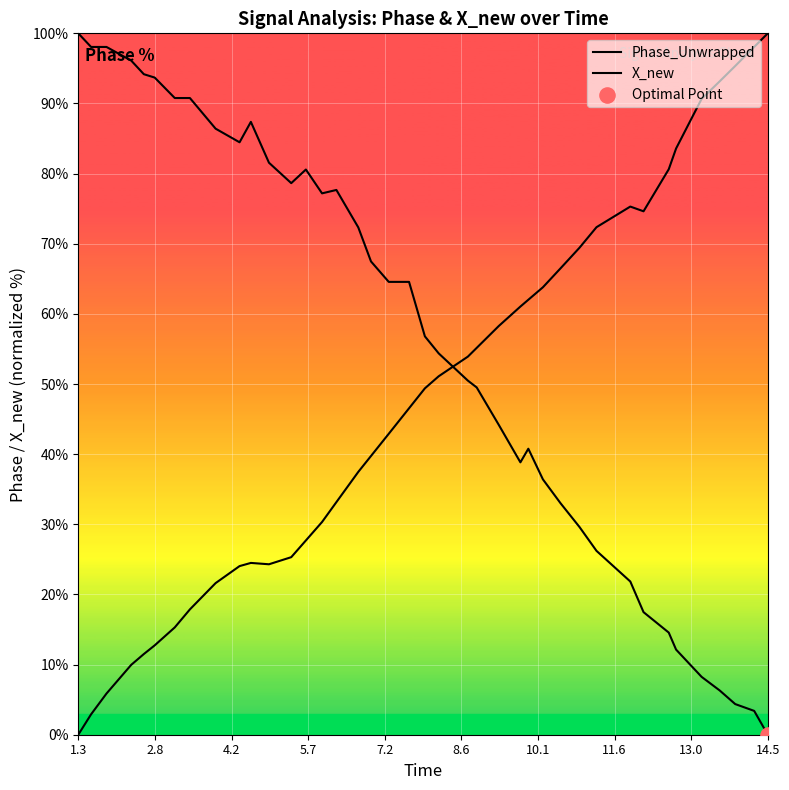

Which series has the largest Y range (max minus min)?

Phase_Unwrapped